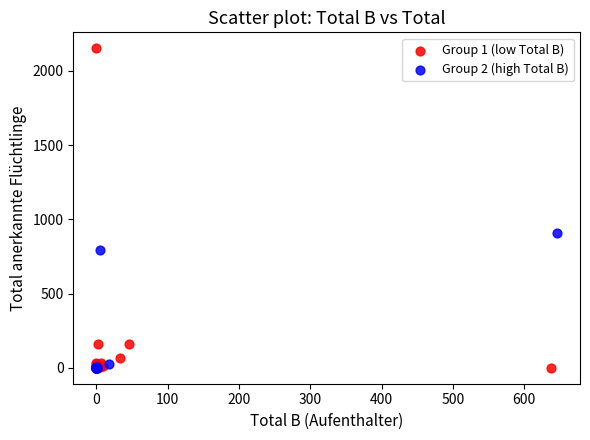

What are all the series names shown in the legend?

Group 1 (low Total B), Group 2 (high Total B)